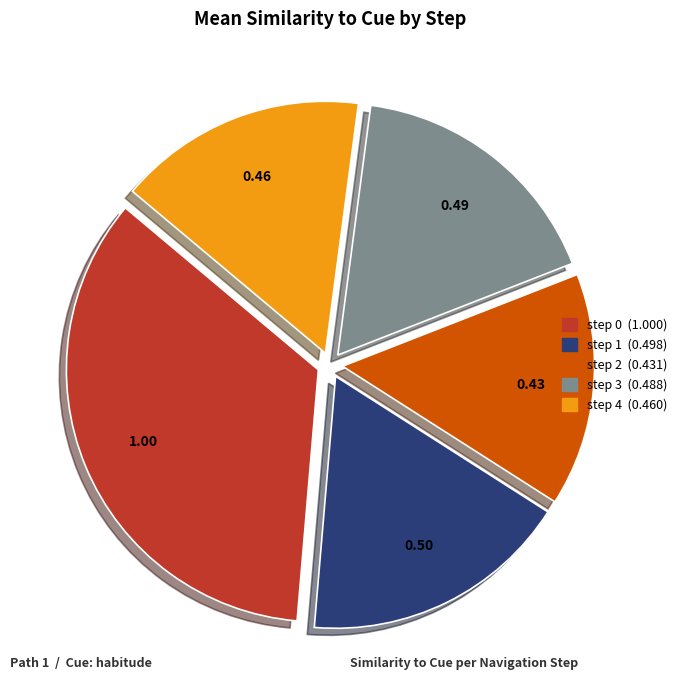

Does step 3 account for over 50% of the chart?

No